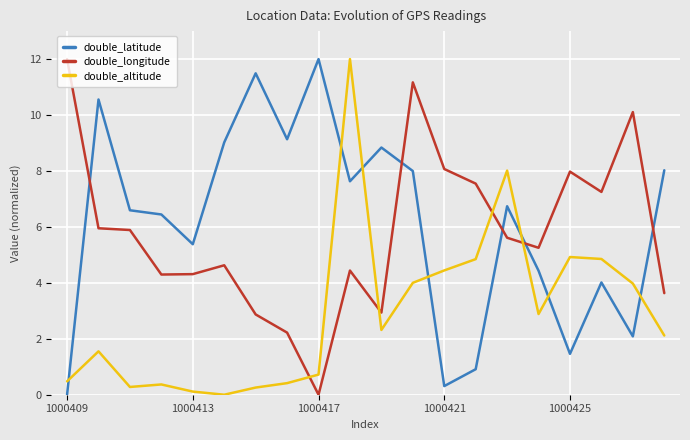

What is the difference between the maximum and minimum values in the double_altitude series?

12.0